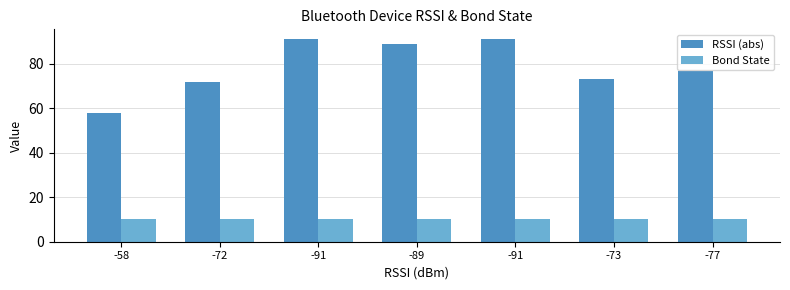

Reading left to right, what are all the values shown in this chart?

RSSI (abs): 58	72	91	89	91	73	77
Bond State: 10	10	10	10	10	10	10